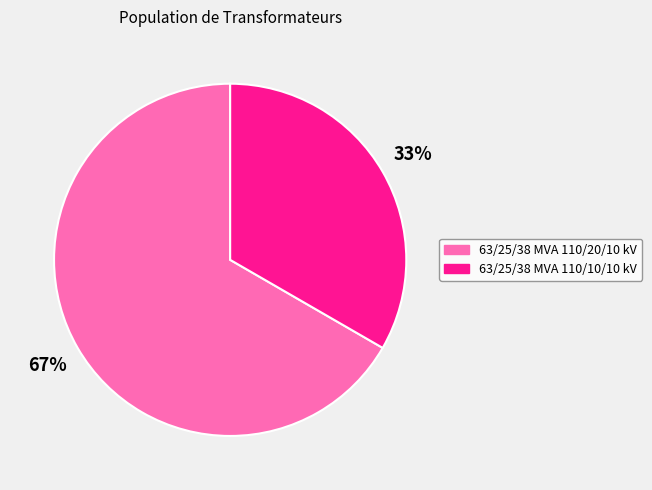

Rank the categories by value from lowest to highest.

63/25/38 MVA 110/10/10 kV, 63/25/38 MVA 110/20/10 kV